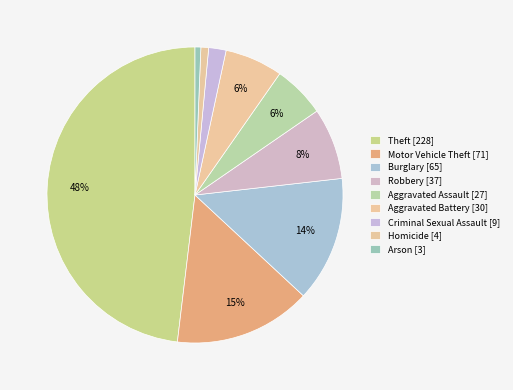

What percentage is NOT represented by Robbery?

92.2%